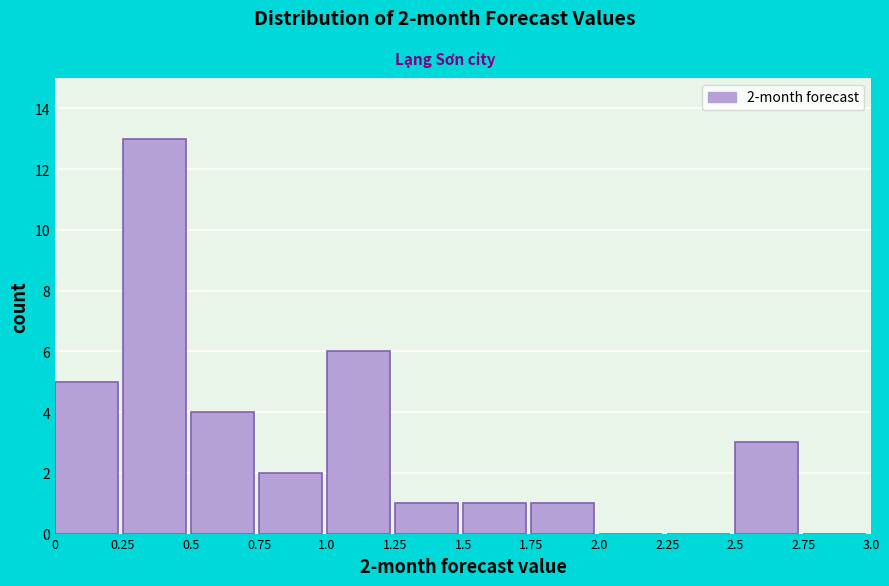

Over which range of the x-axis is the bar tallest?

0.25 to 0.5